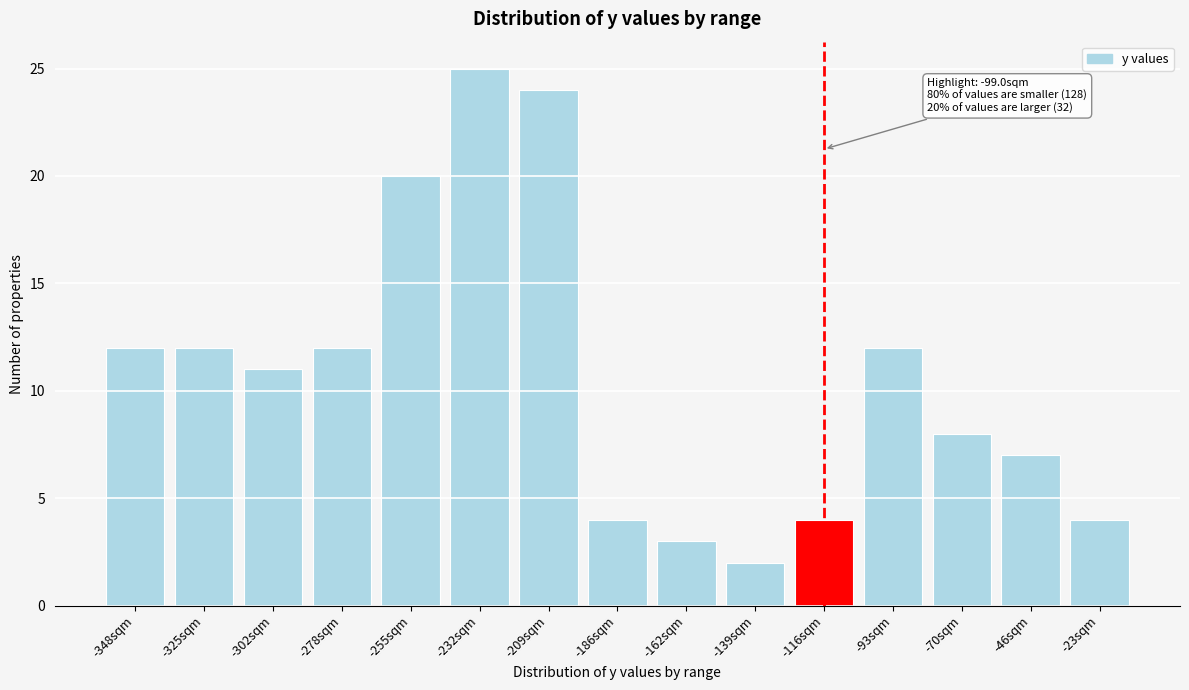

Reading left to right, transcribe all the data shown in this chart.

-348sqm=12	-325sqm=12	-302sqm=11	-278sqm=12	-255sqm=20	-232sqm=25	-209sqm=24	-186sqm=4	-162sqm=3	-139sqm=2	-116sqm=4	-93sqm=12	-70sqm=8	-46sqm=7	-23sqm=4